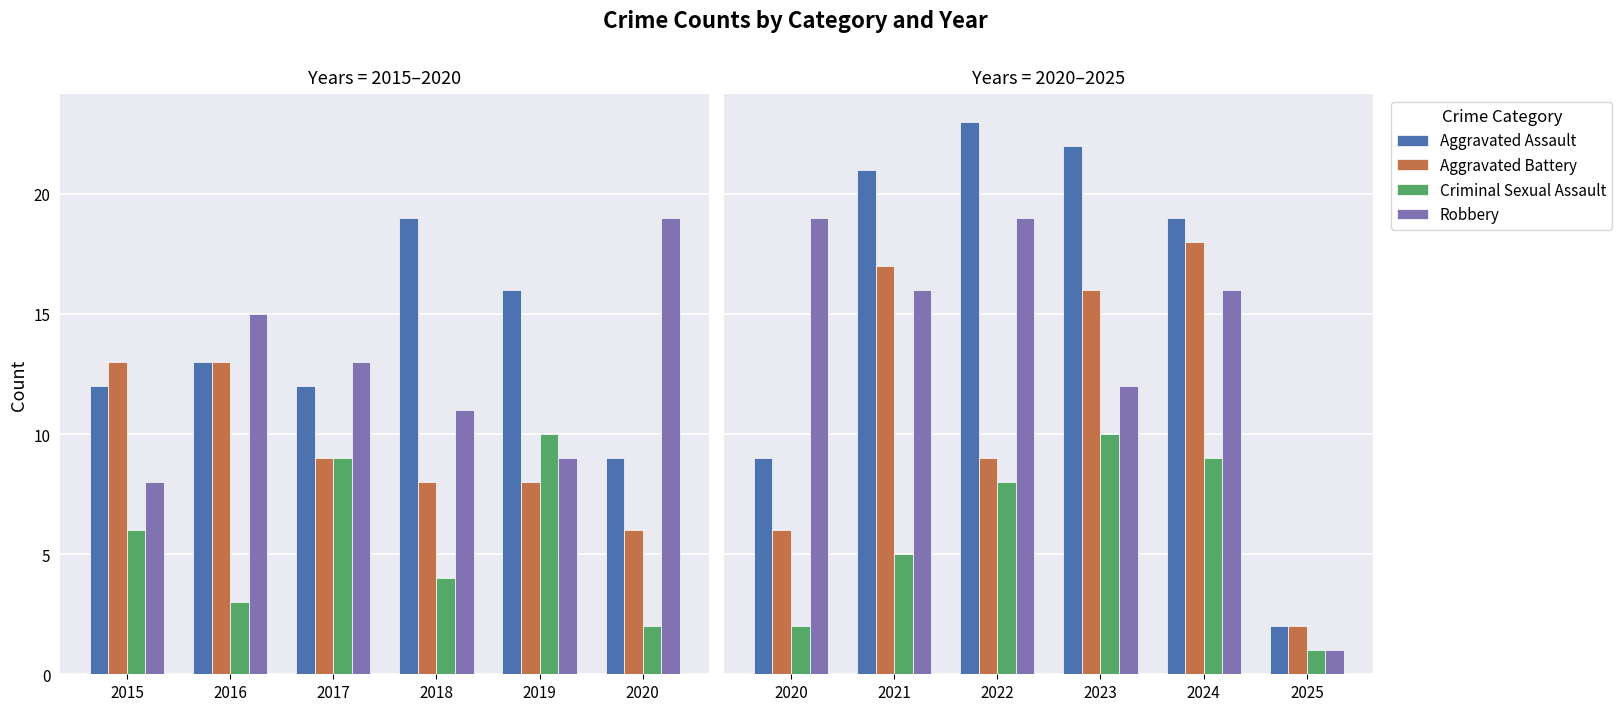

List the series in order of their overall mean, lowest first.

Criminal Sexual Assault, Aggravated Battery, Robbery, Aggravated Assault